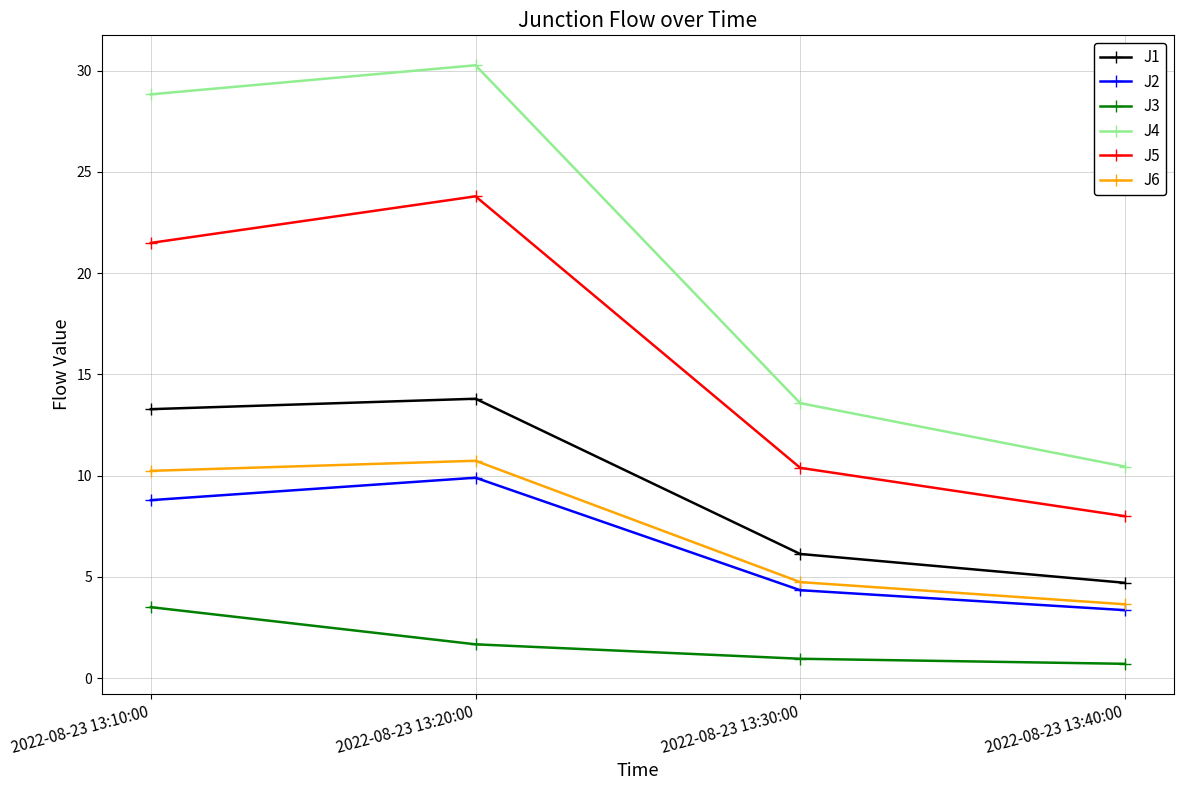

True or false: J3 has more than 2 points higher than both neighbors.

False